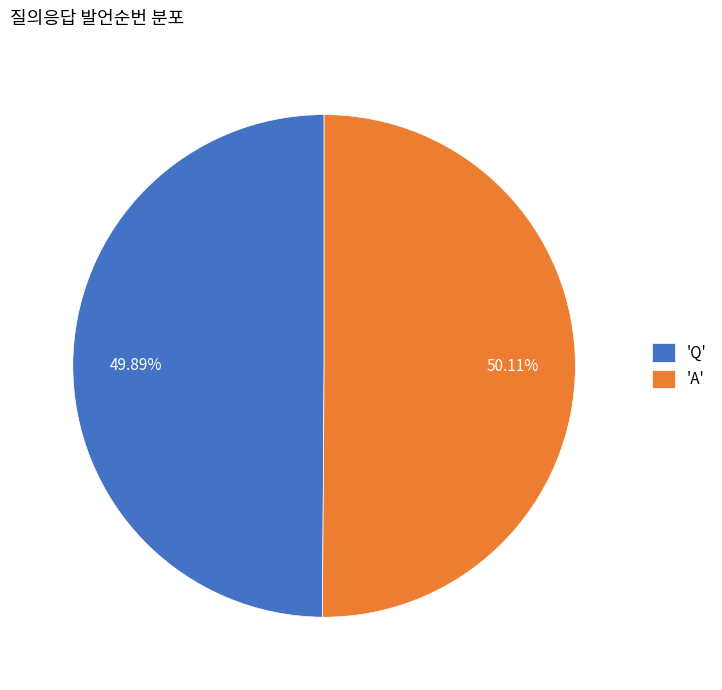

Approximately how many times larger is the value at 'A' compared to 'Q'?

1.0